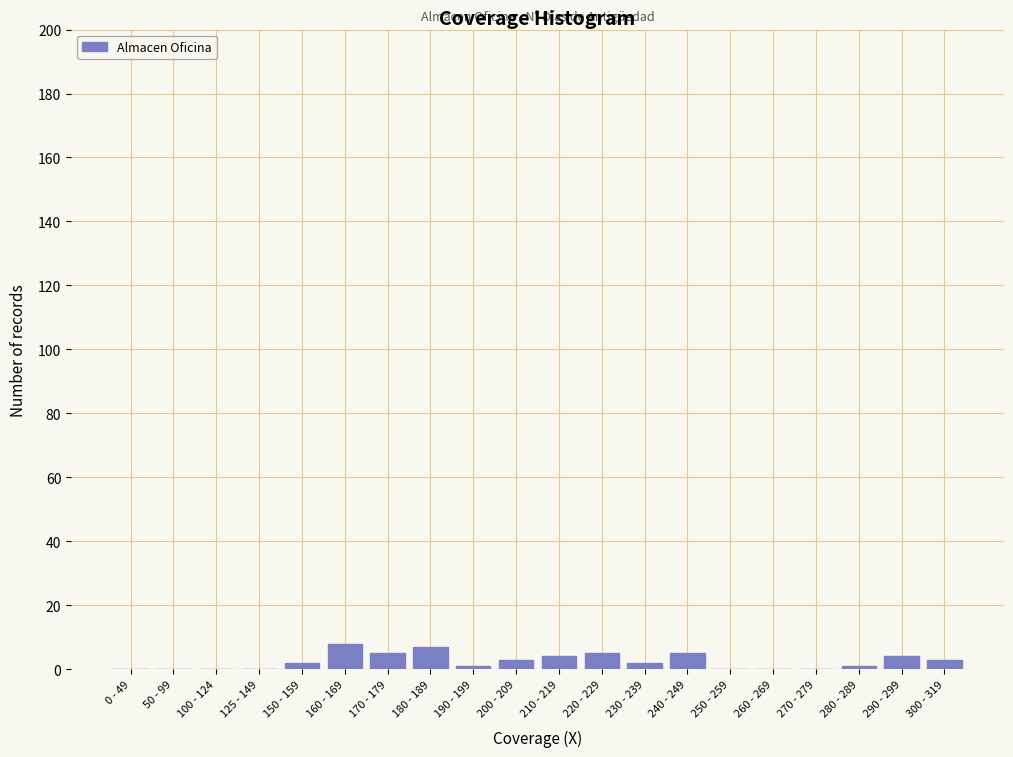

Reading left to right, what are all the values shown in this chart?

0 - 49=0	50 - 99=0	100 - 124=0	125 - 149=0	150 - 159=2	160 - 169=8	170 - 179=5	180 - 189=7	190 - 199=1	200 - 209=3	210 - 219=4	220 - 229=5	230 - 239=2	240 - 249=5	250 - 259=0	260 - 269=0	270 - 279=0	280 - 289=1	290 - 299=4	300 - 319=3